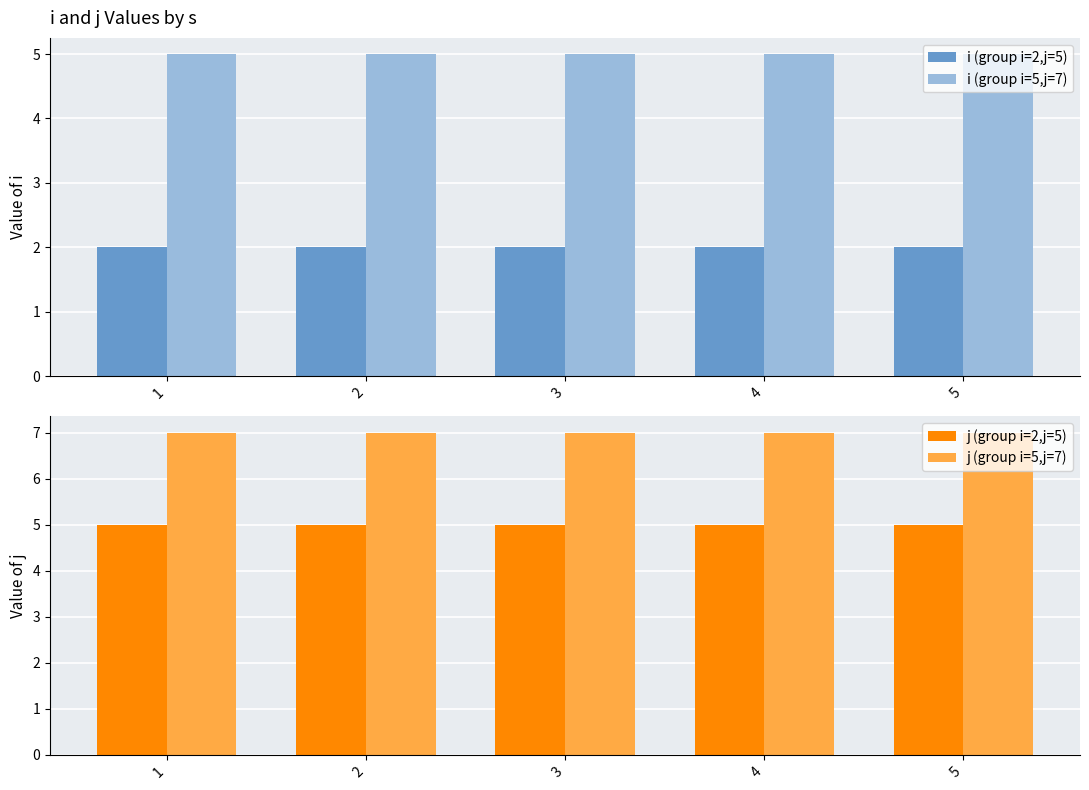

What is the spread (max minus min) of values at 4?

5